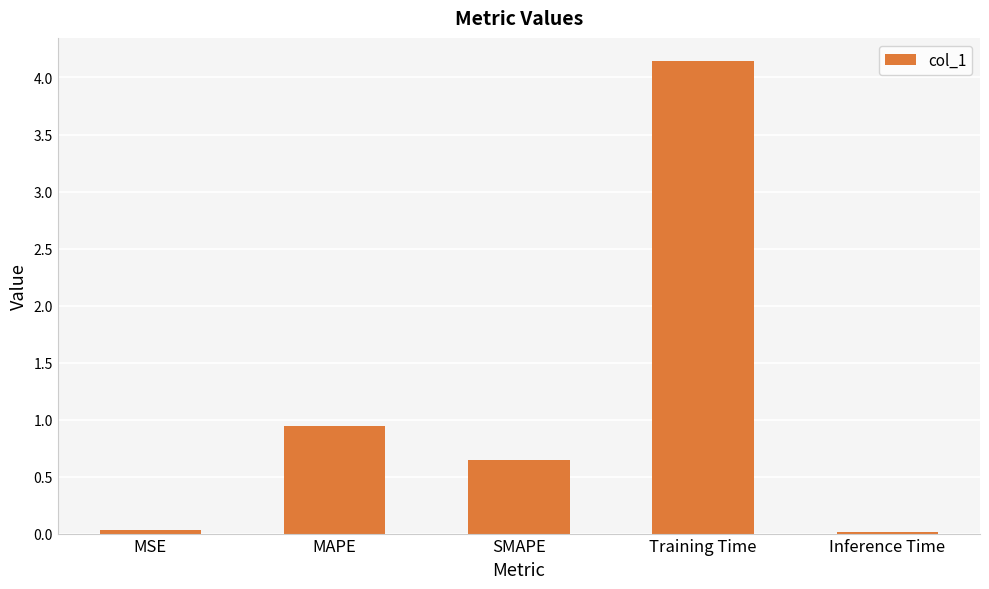

Which has a higher value, Training Time or MSE?

Training Time